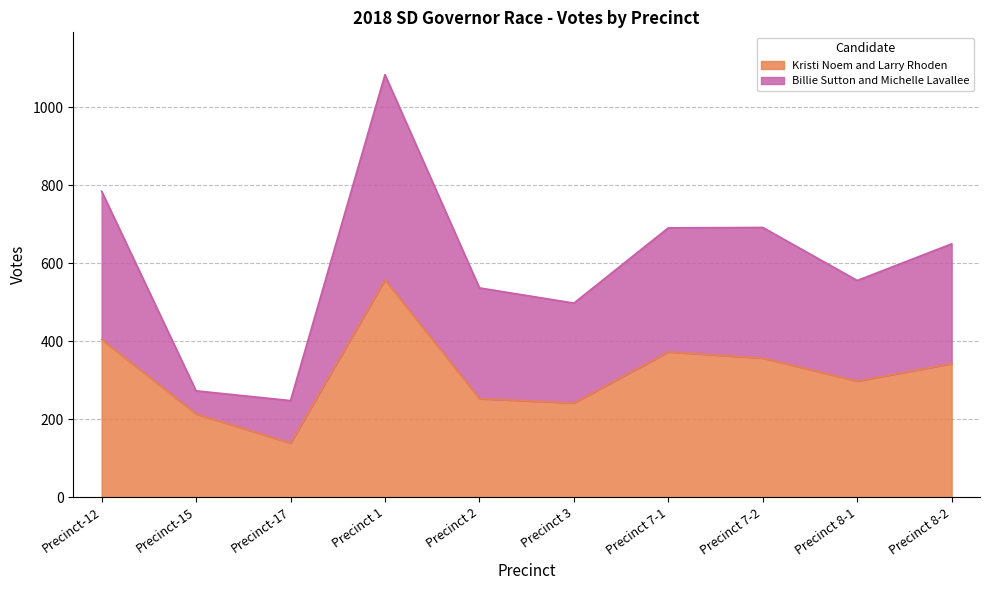

Where is Billie Sutton and Michelle Lavallee nearest to the value 666?

Precinct 8-2